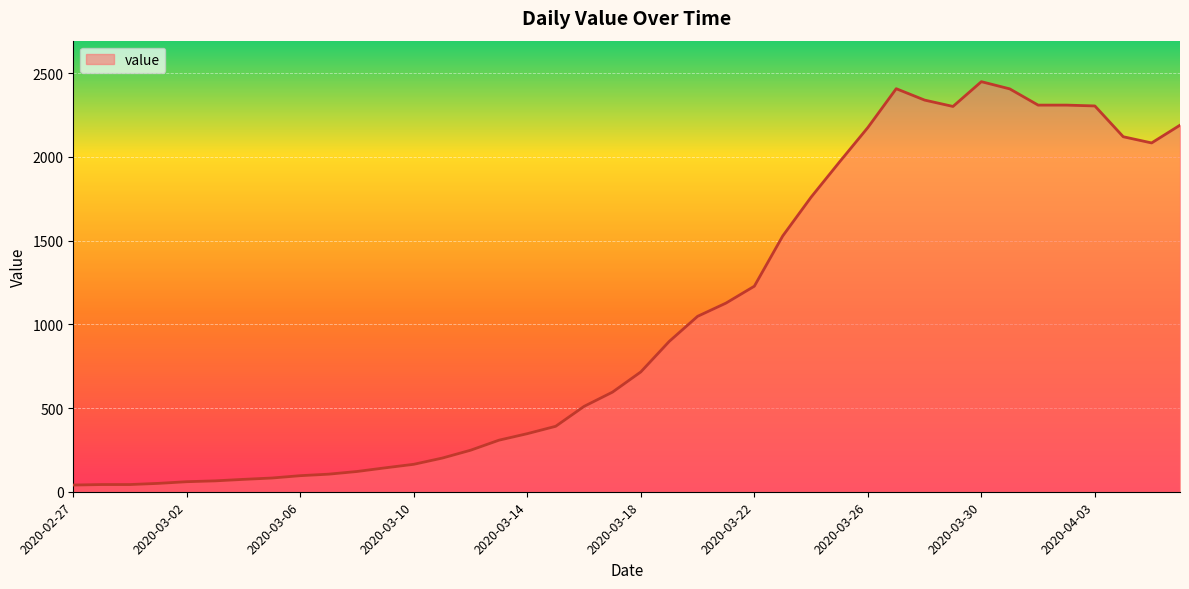

How many lines are shown in the chart?

1